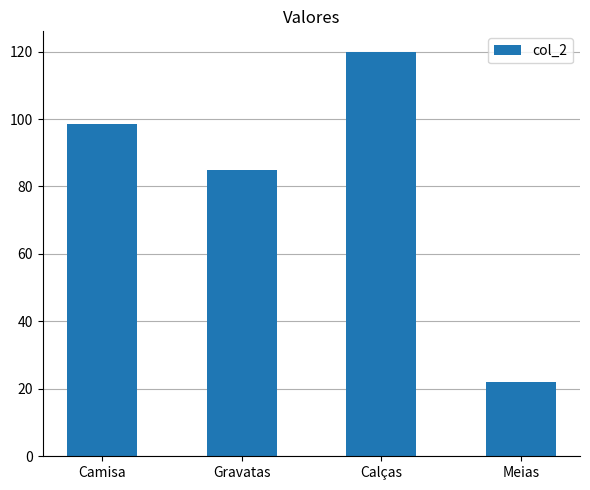

Between Gravatas and Camisa, which is larger?

Camisa